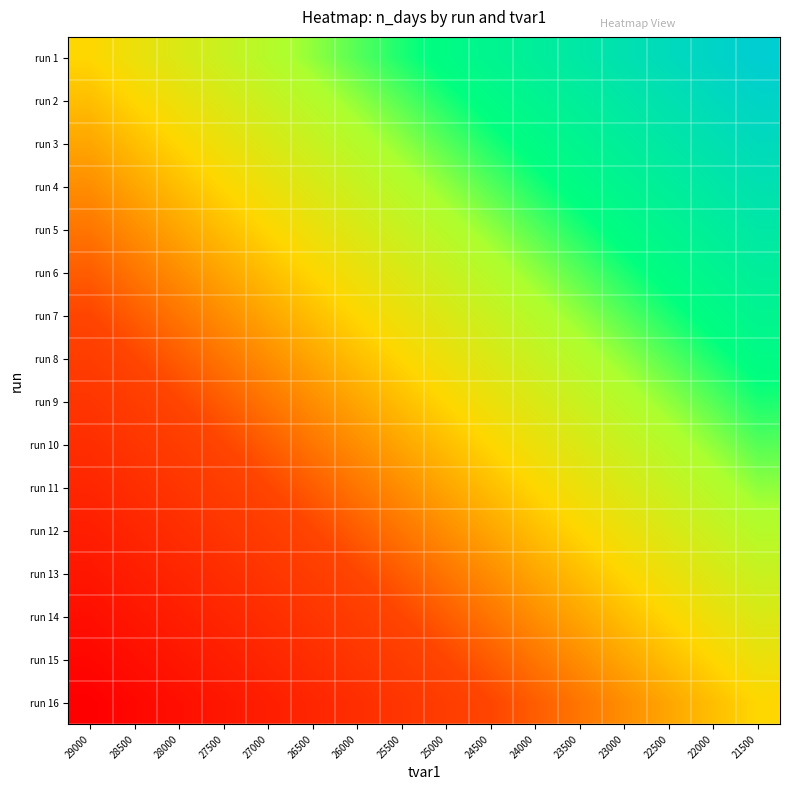

Which category has the highest value across all series?

21500